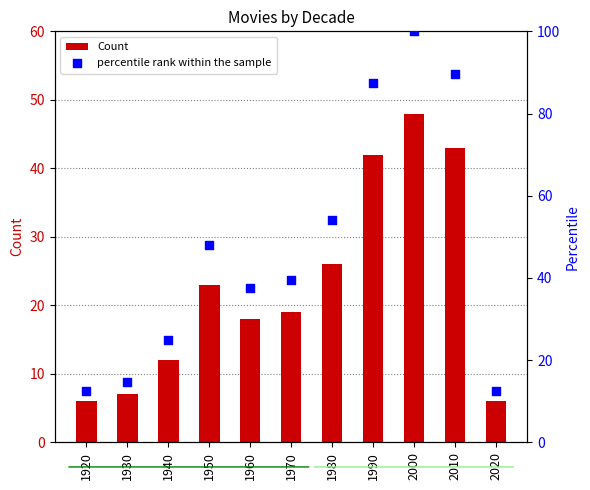

Is the value of percentile rank within the sample at 2010 greater than the value of Count at 2020?

Yes